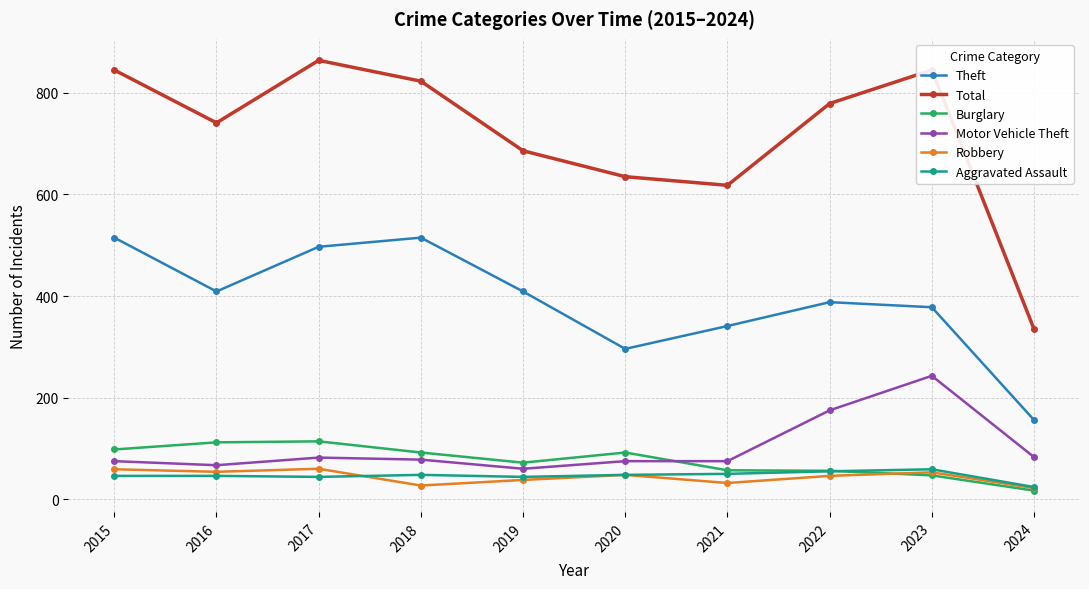

What is the sum of the Robbery values at 2023 and 2016?

107